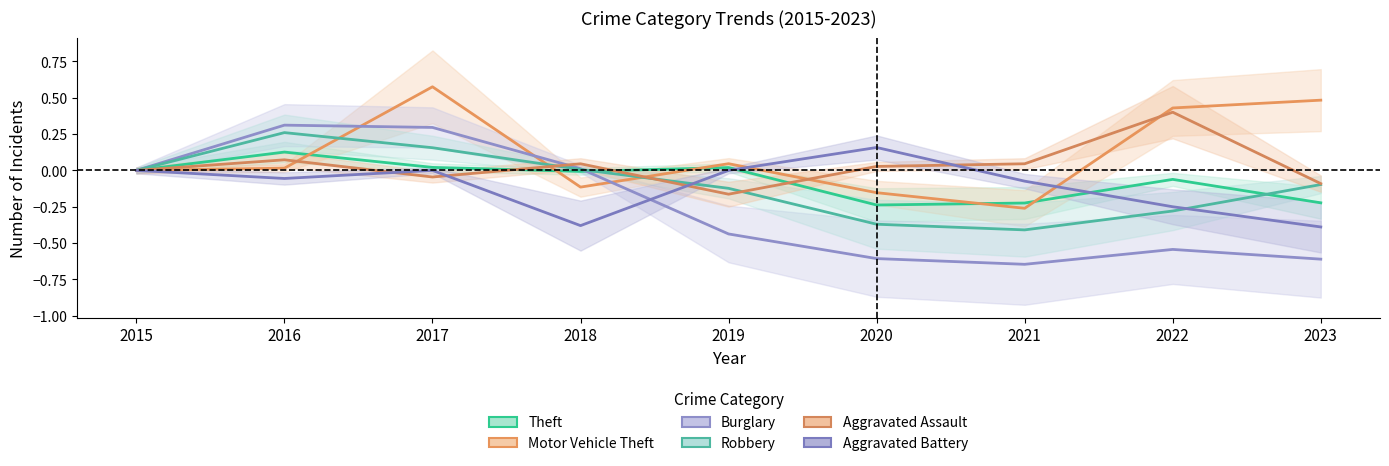

The Robbery series shows -0.1 at 2019. True or false?

True